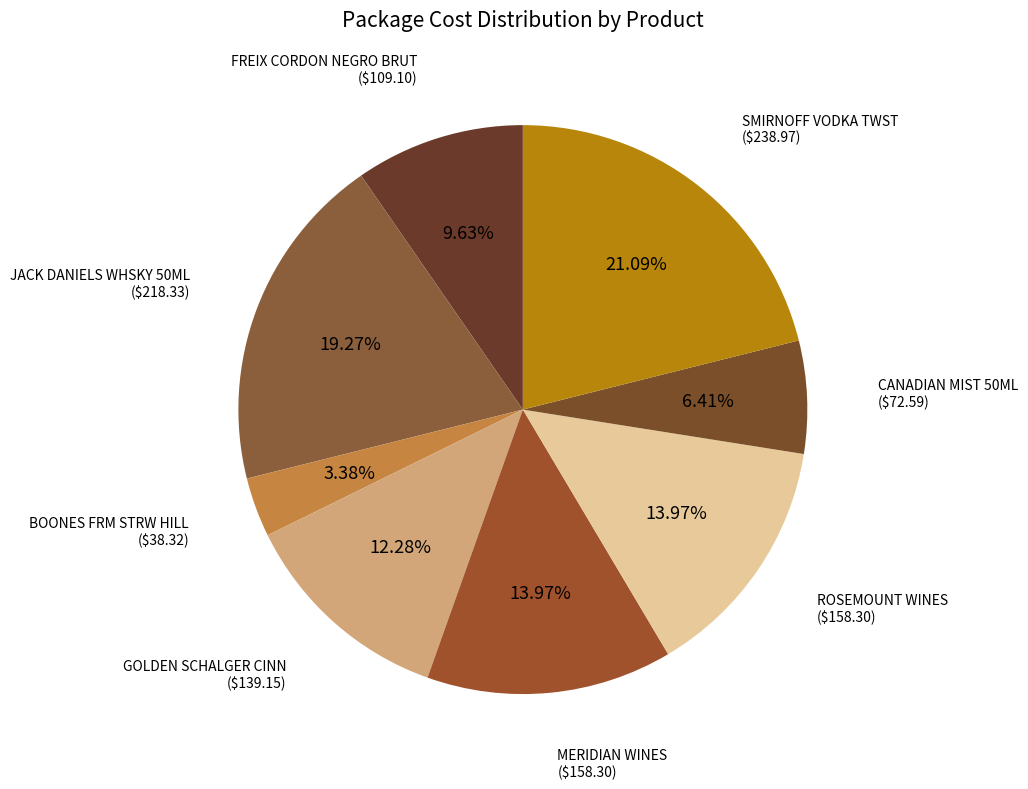

What is the largest slice in the pie chart?

SMIRNOFF VODKA TWST